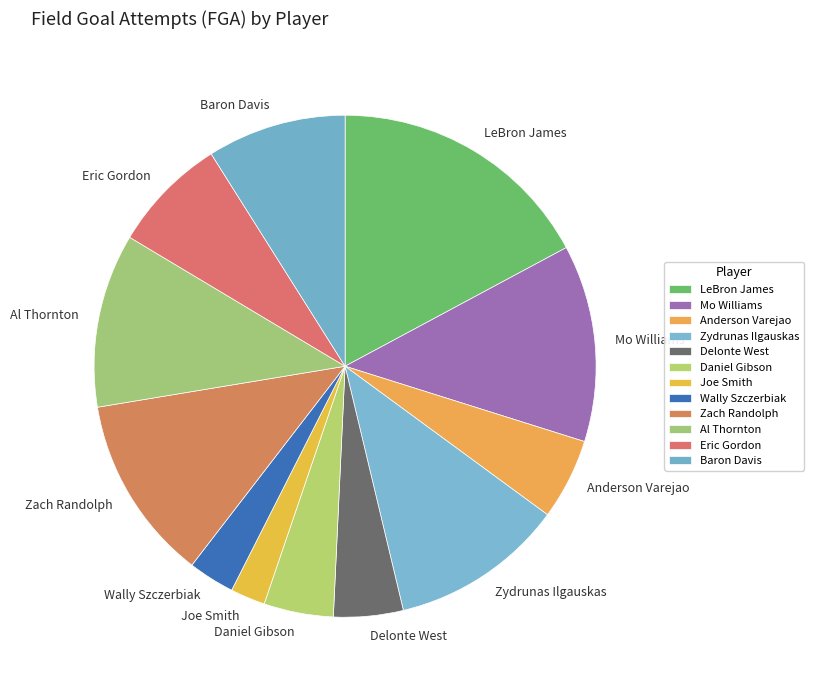

How many slices are in this pie chart?

12